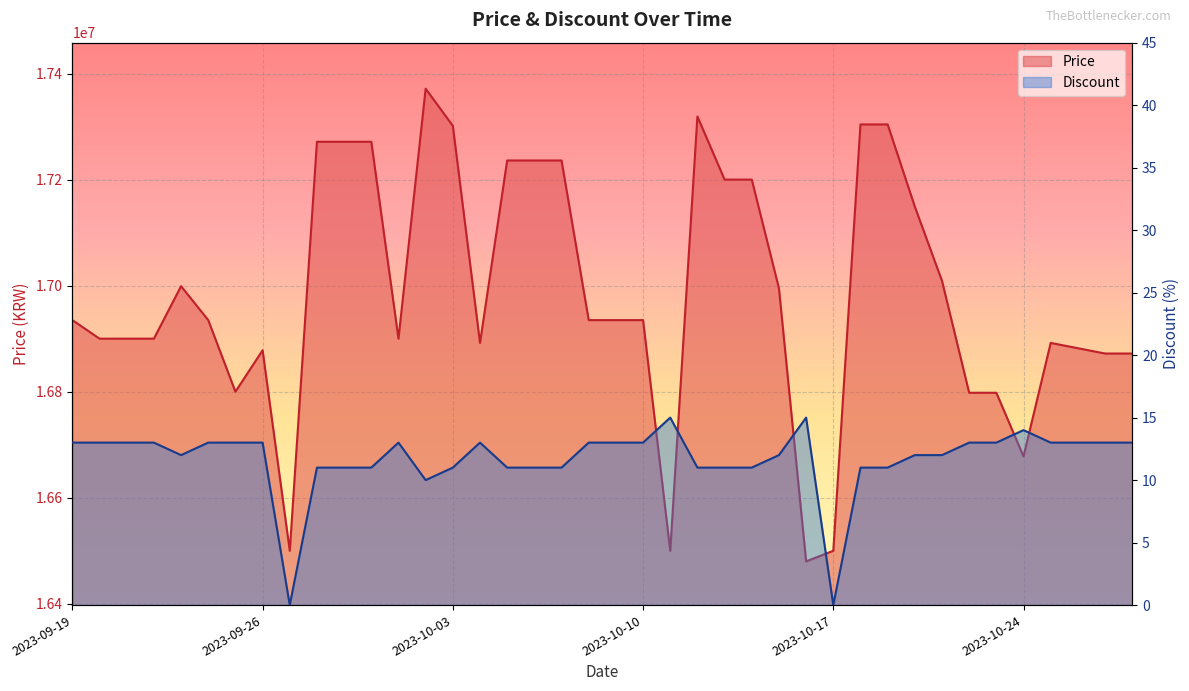

What is the highest value of the Price series?

17371340